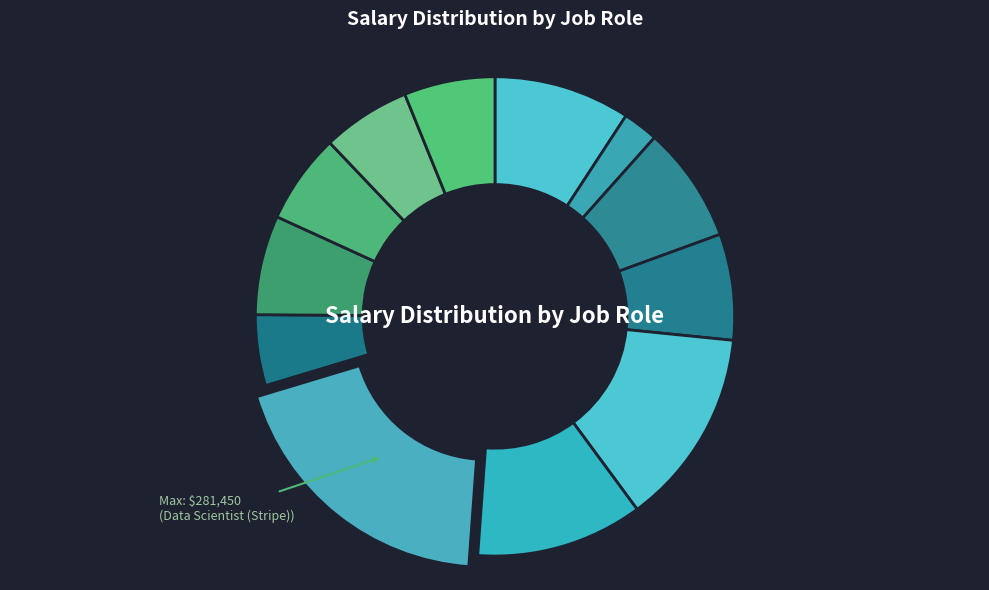

How many slices are in this pie chart?

12